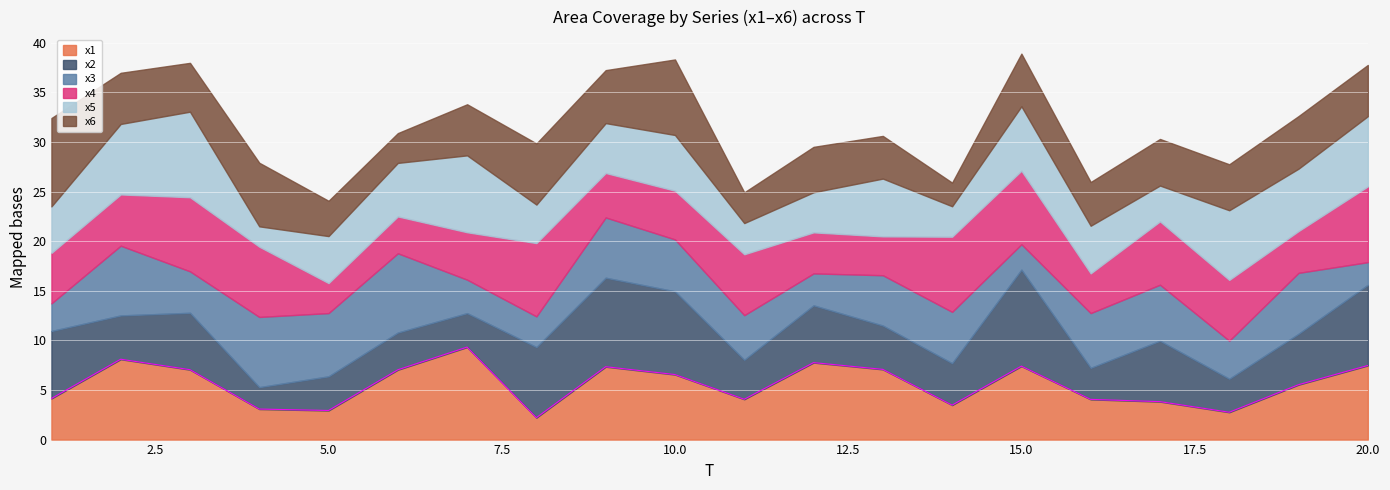

Count the number of categories in the chart.

20